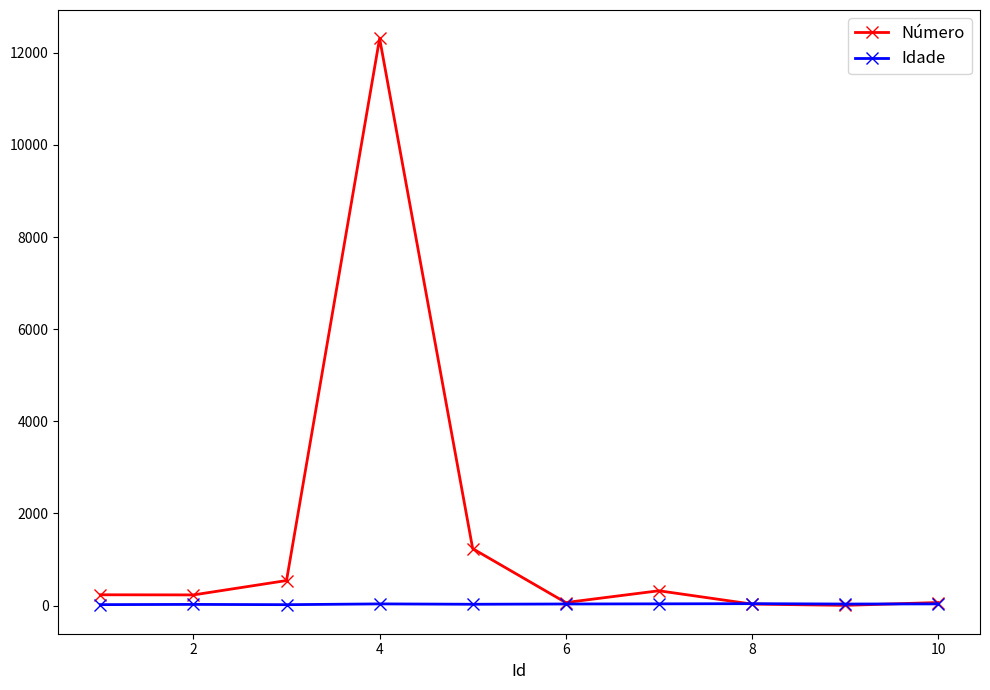

Count the number of categories in the chart.

10